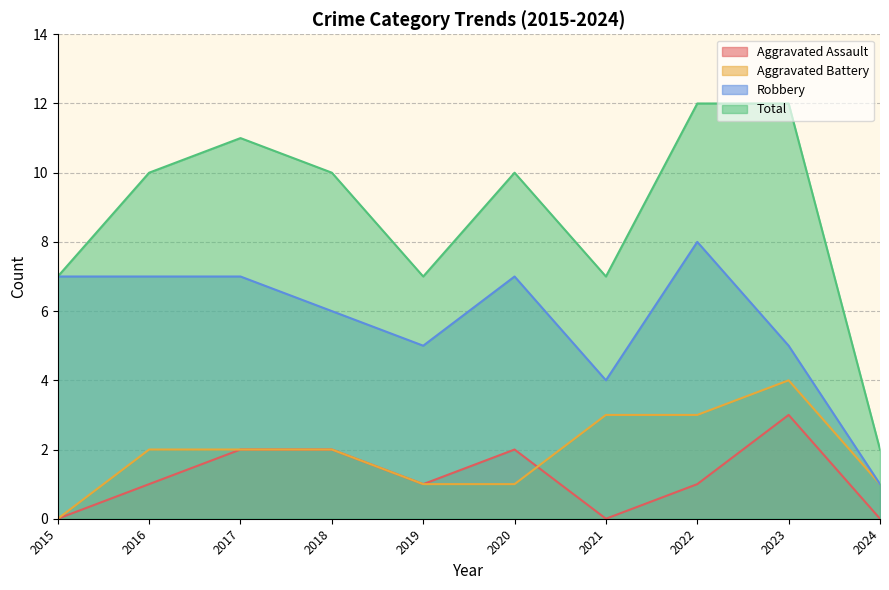

How many lines are shown in the chart?

4